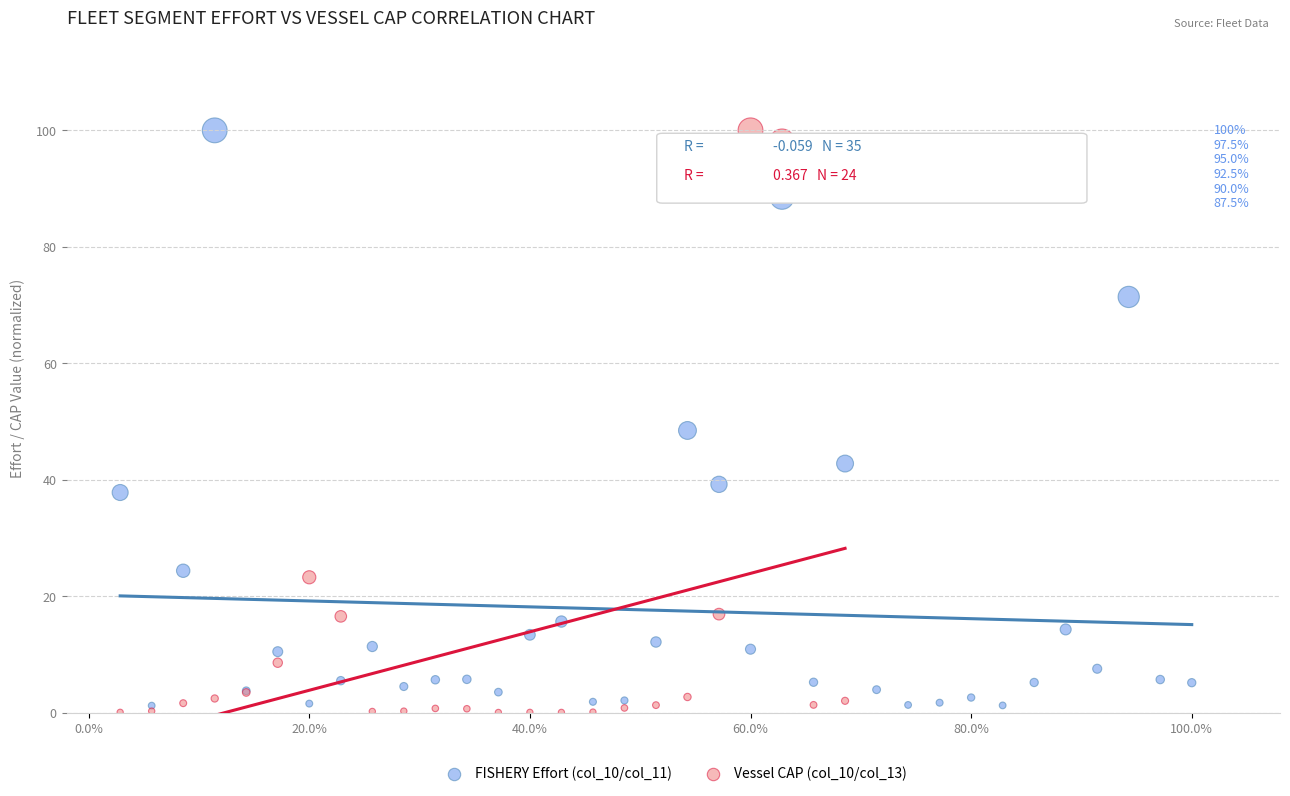

What are all the series names shown in the legend?

FISHERY Effort (col_10/col_11), Vessel CAP (col_10/col_13)